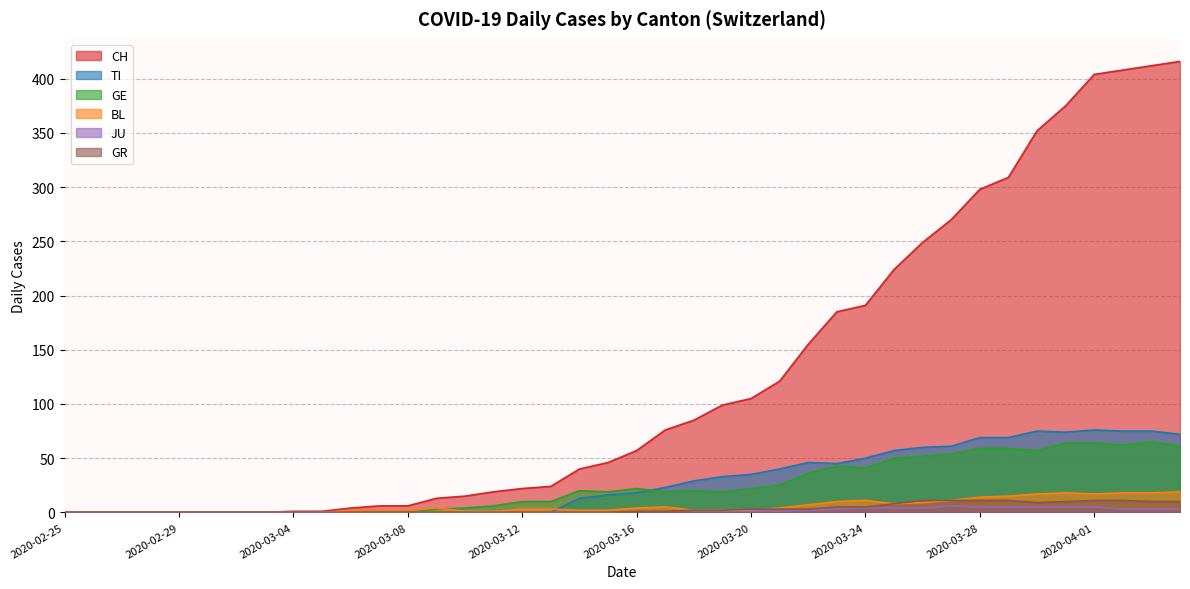

Does the chart have visible grid lines?

Yes